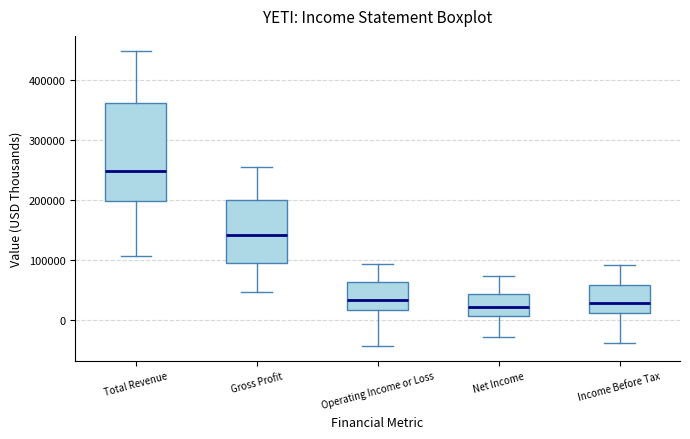

Reading left to right, transcribe this box plot: for each box, give where its median line is, the range the box spans, and where its two whiskers end, as read against the y-axis. The values are not printed on the chart, so give them approximately, as read against the axis.

Total Revenue: median 250000, box 200000 to 360000, whiskers 110000 to 450000
Gross Profit: median 140000, box 90000 to 200000, whiskers 50000 to 250000
Operating Income or Loss: median 30000, box 20000 to 60000, whiskers -40000 to 90000
Net Income: median 20000, box 10000 to 40000, whiskers -30000 to 70000
Income Before Tax: median 30000, box 10000 to 60000, whiskers -40000 to 90000